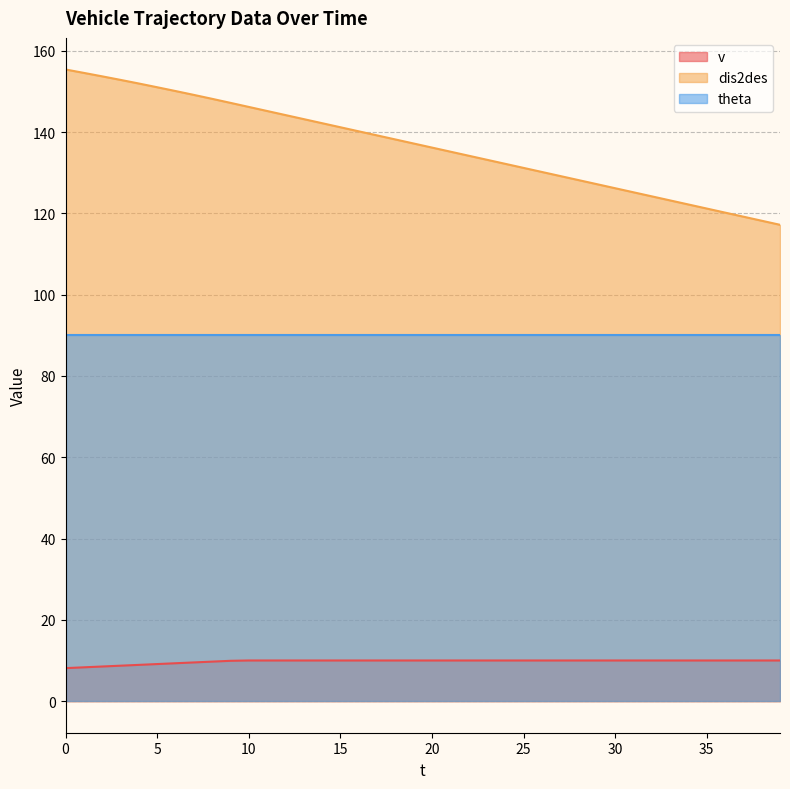

The value of dis2des at 8 is 148.2. True or false?

True